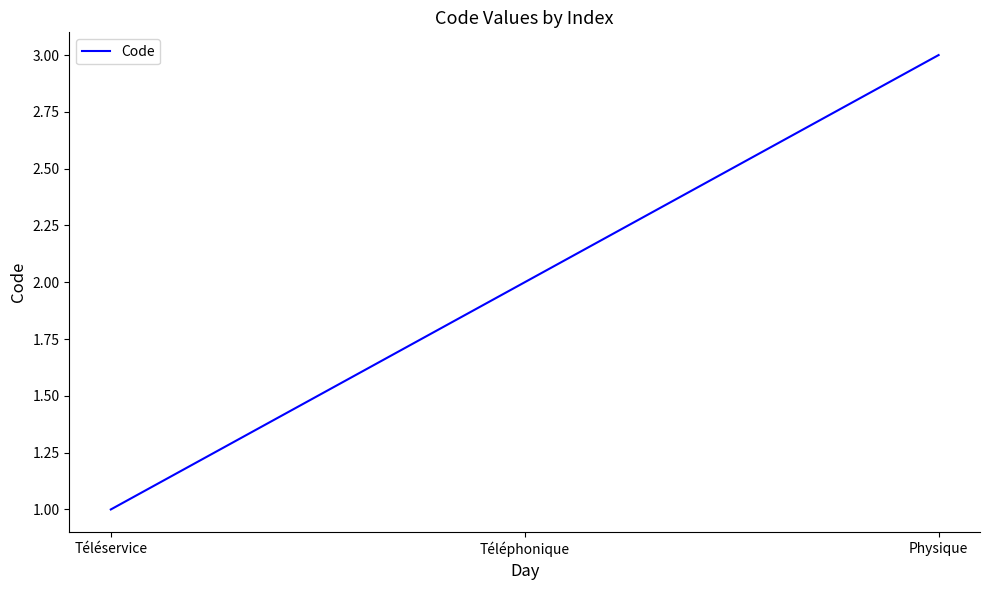

Is it true that the value at Téléservice is 0?

False